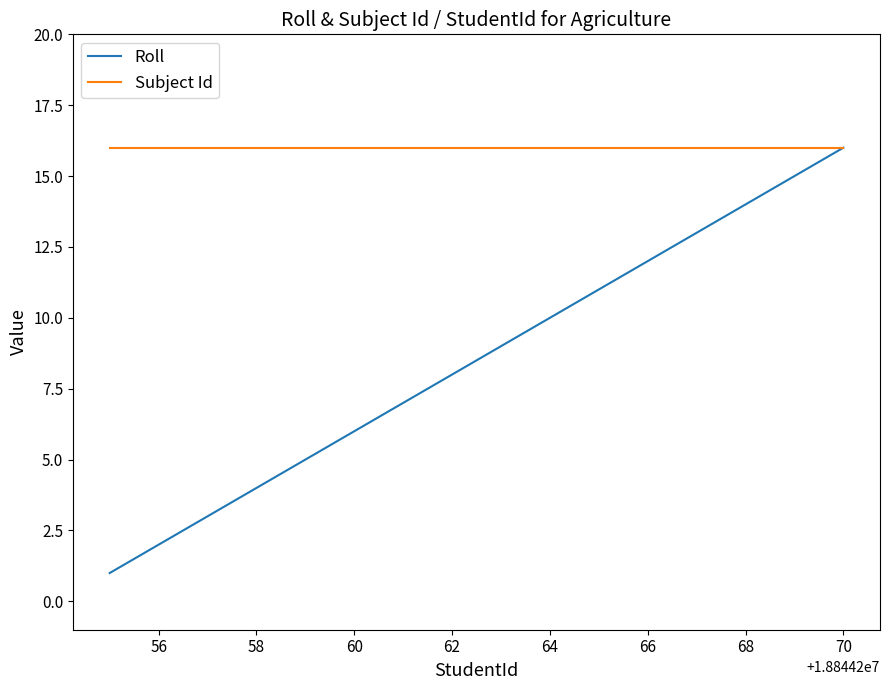

Which series has the largest range (max minus min)?

Roll